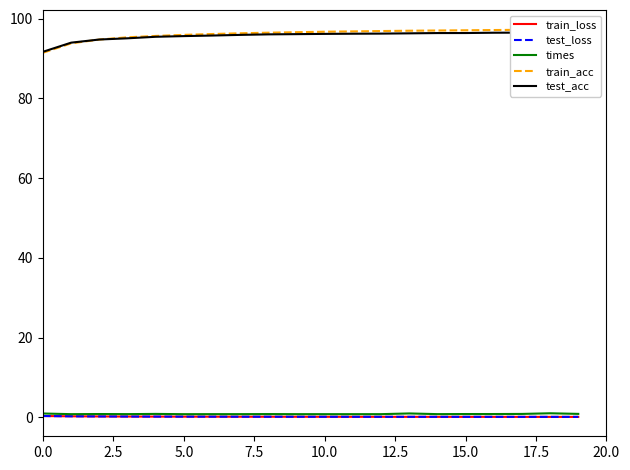

How many train_loss values are between 0 and 1?

20